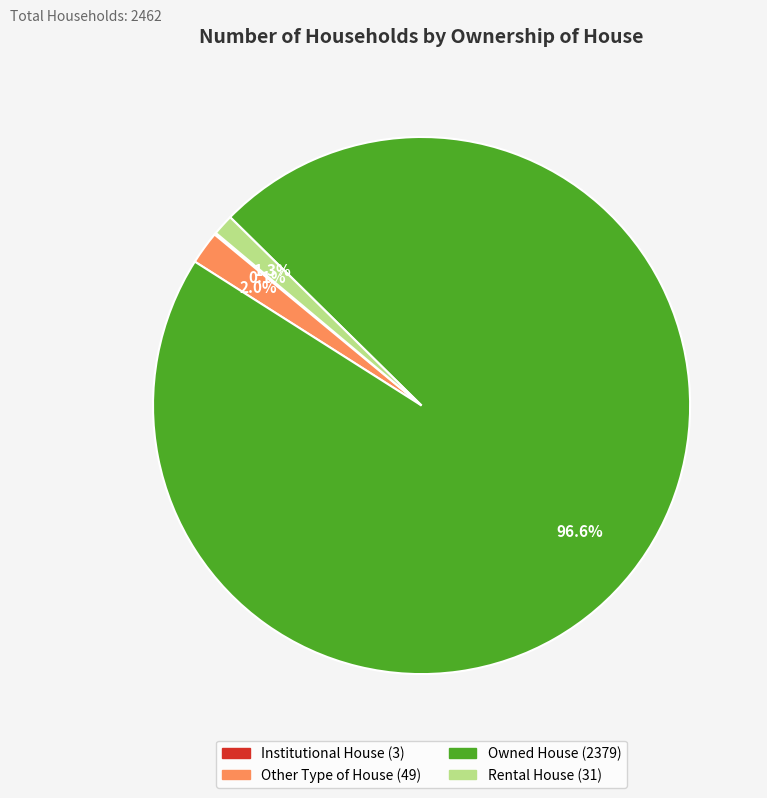

Which category has the biggest portion of the pie?

Owned House